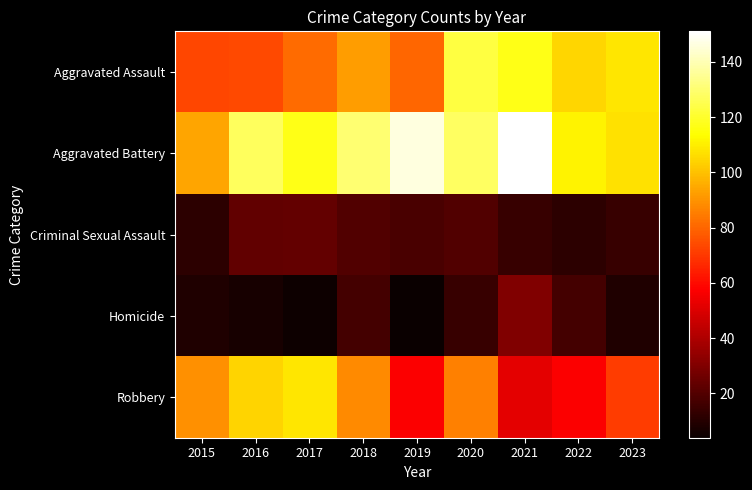

Which series has the largest range (max minus min)?

Aggravated Battery